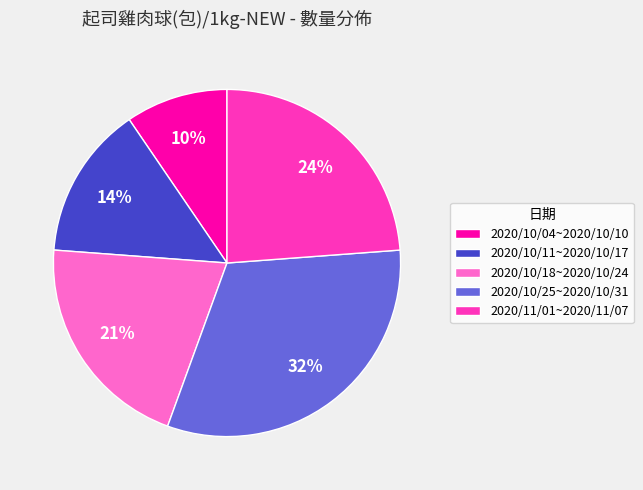

Is there any slice that represents more than half of the pie?

No